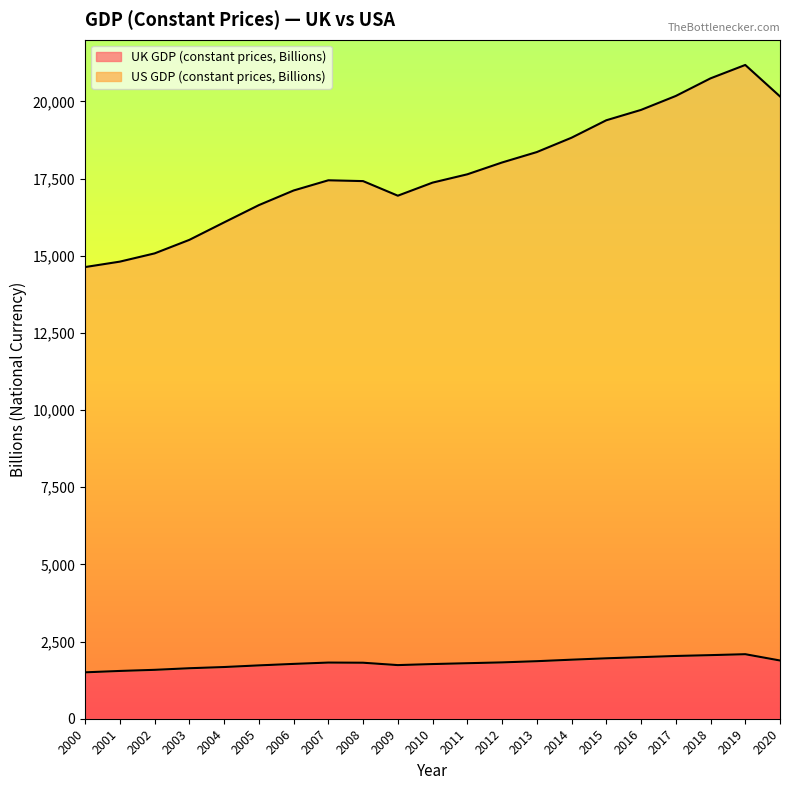

True or false: US GDP (constant prices, Billions) and UK GDP (constant prices, Billions) cross at least once.

False